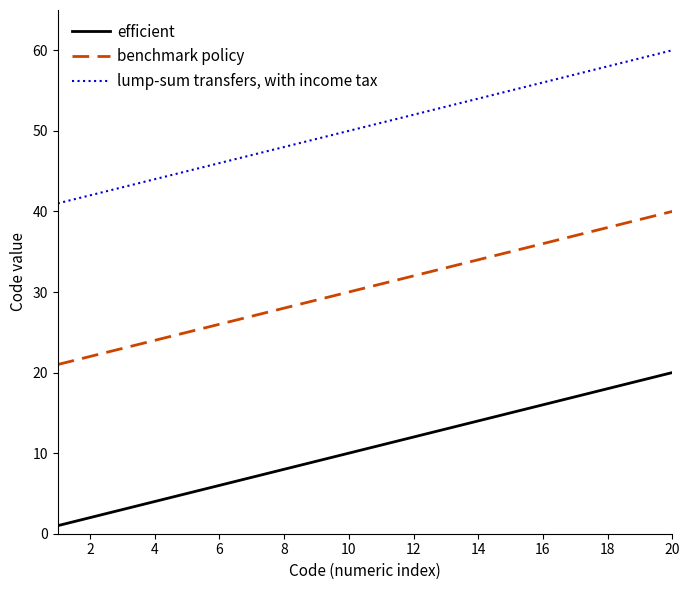

What is the sum of all efficient values?

210